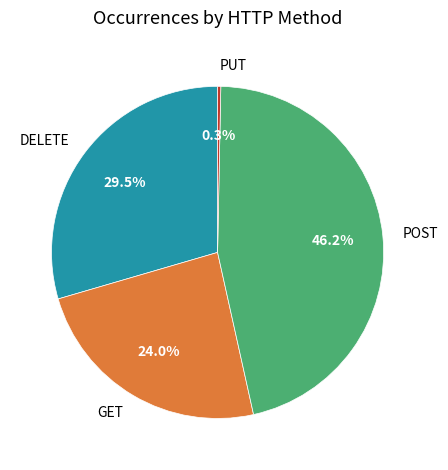

To the nearest percent, what portion does POST represent?

46%